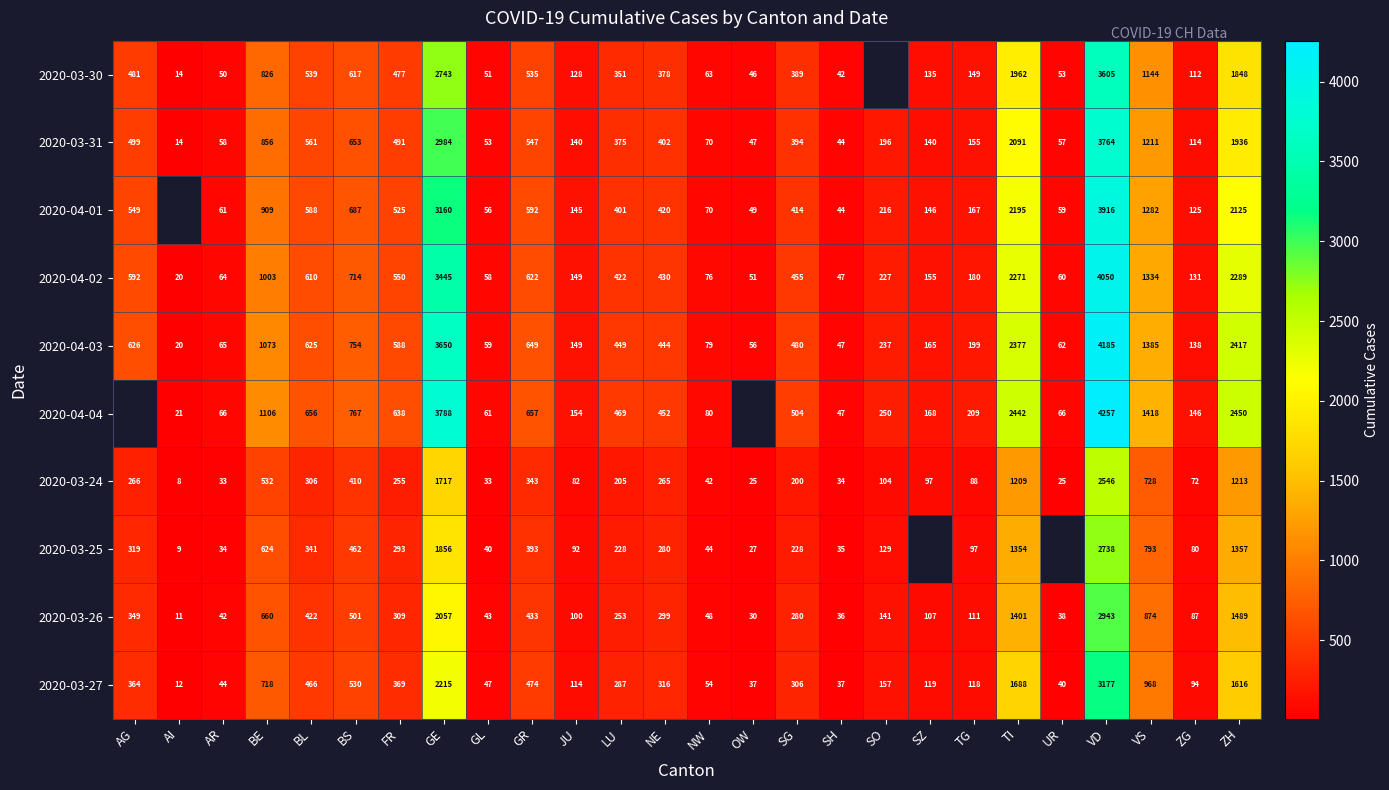

List the labels in order of 2020-04-03 value, smallest first.

AI, SH, OW, GL, UR, AR, NW, ZG, JU, SZ, TG, SO, NE, LU, SG, FR, BL, AG, GR, BS, BE, VS, TI, ZH, GE, VD